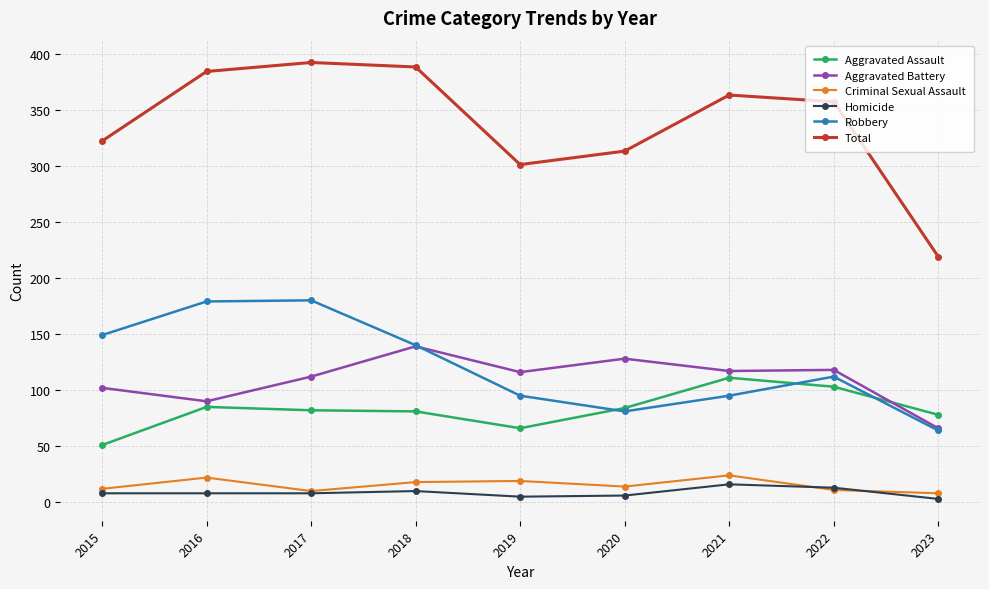

At how many categories does at least one series exceed 318?

6